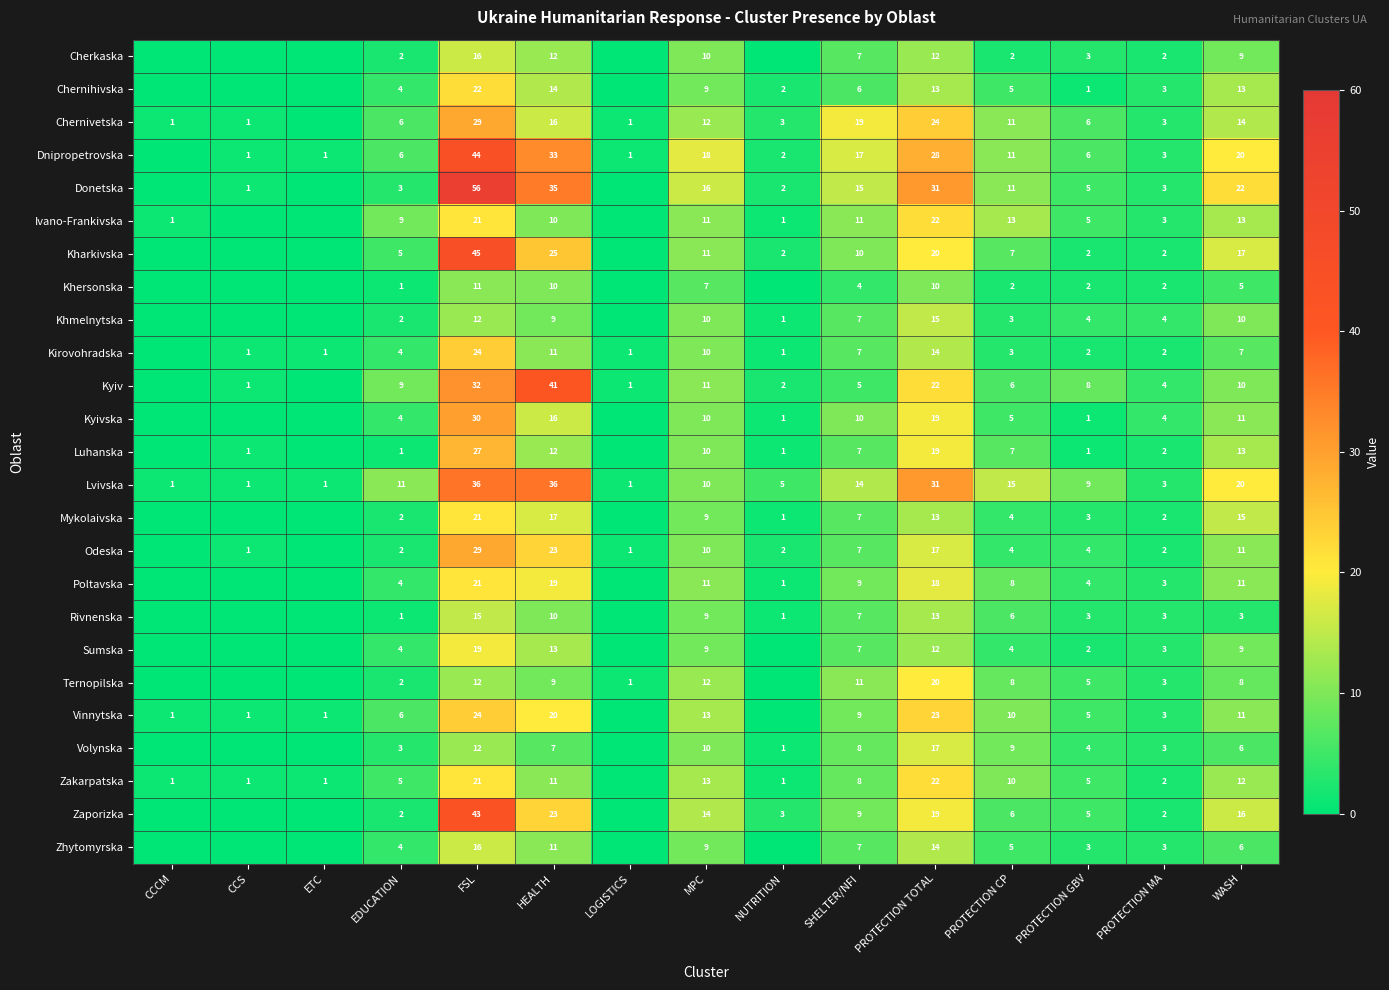

True or false: Kharkivska has a value of 2 at PROTECTION GBV.

True